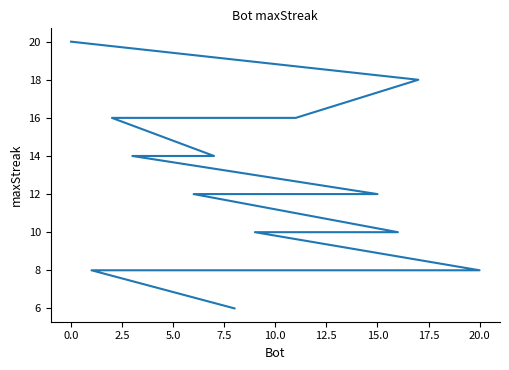

Count the number of categories in the chart.

21